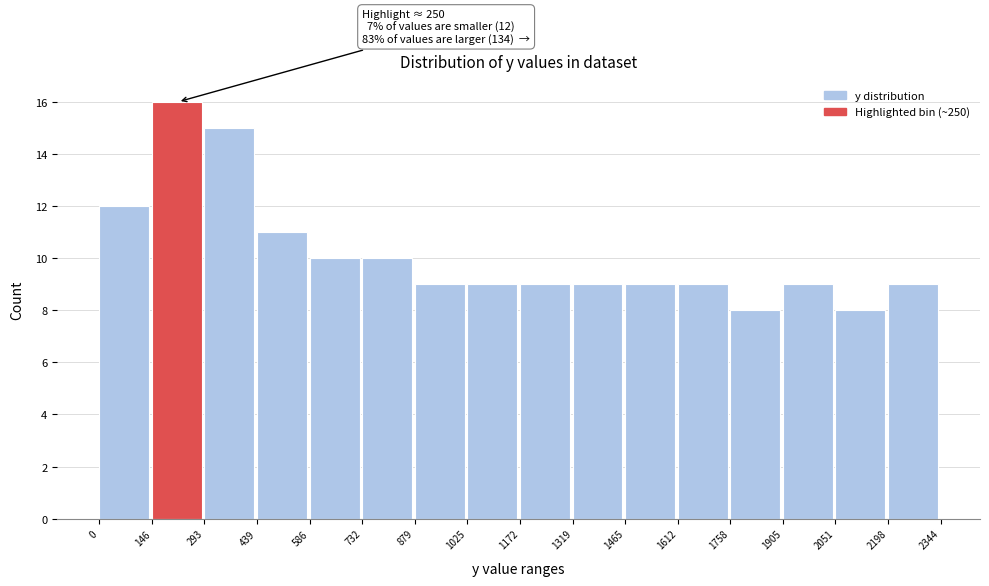

Which range on the x-axis has the tallest bar?

146 to 293